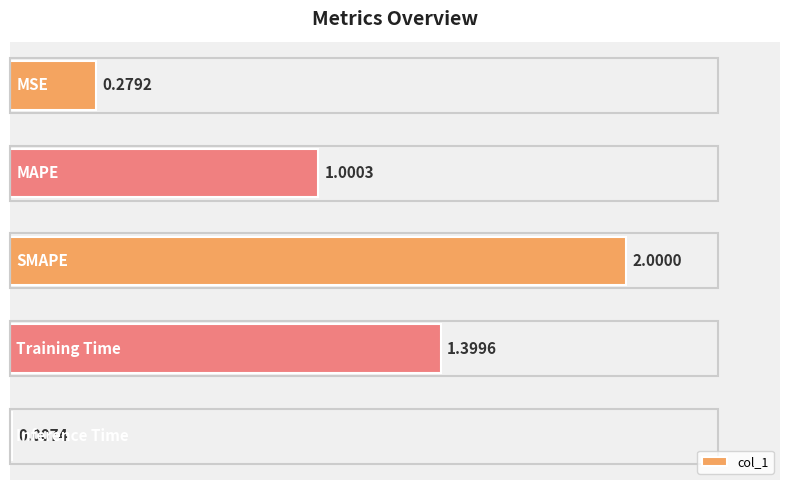

At which label is the value closest to 1?

MAPE